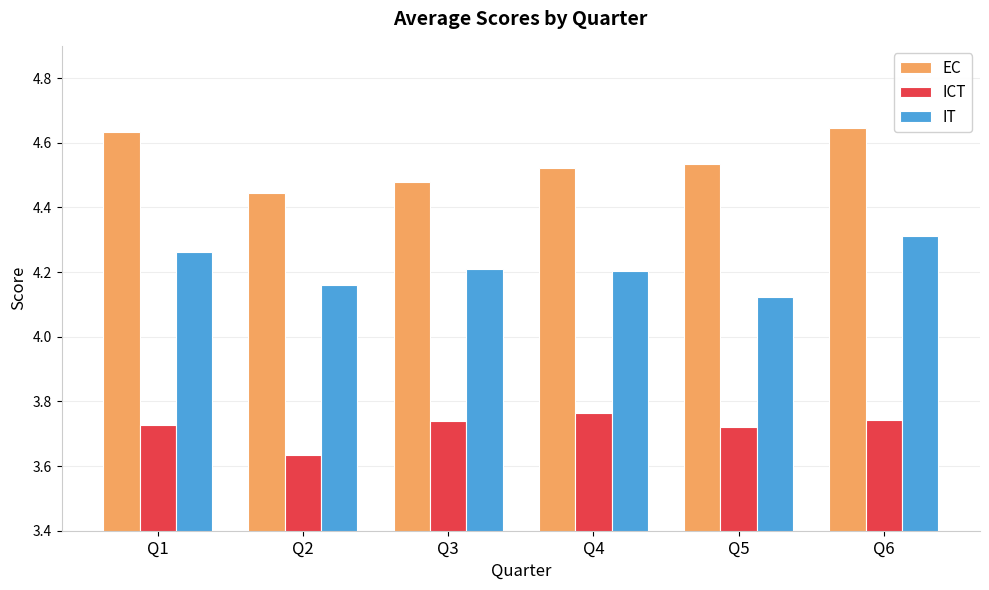

What is the difference between the highest and lowest values at Q2?

0.8